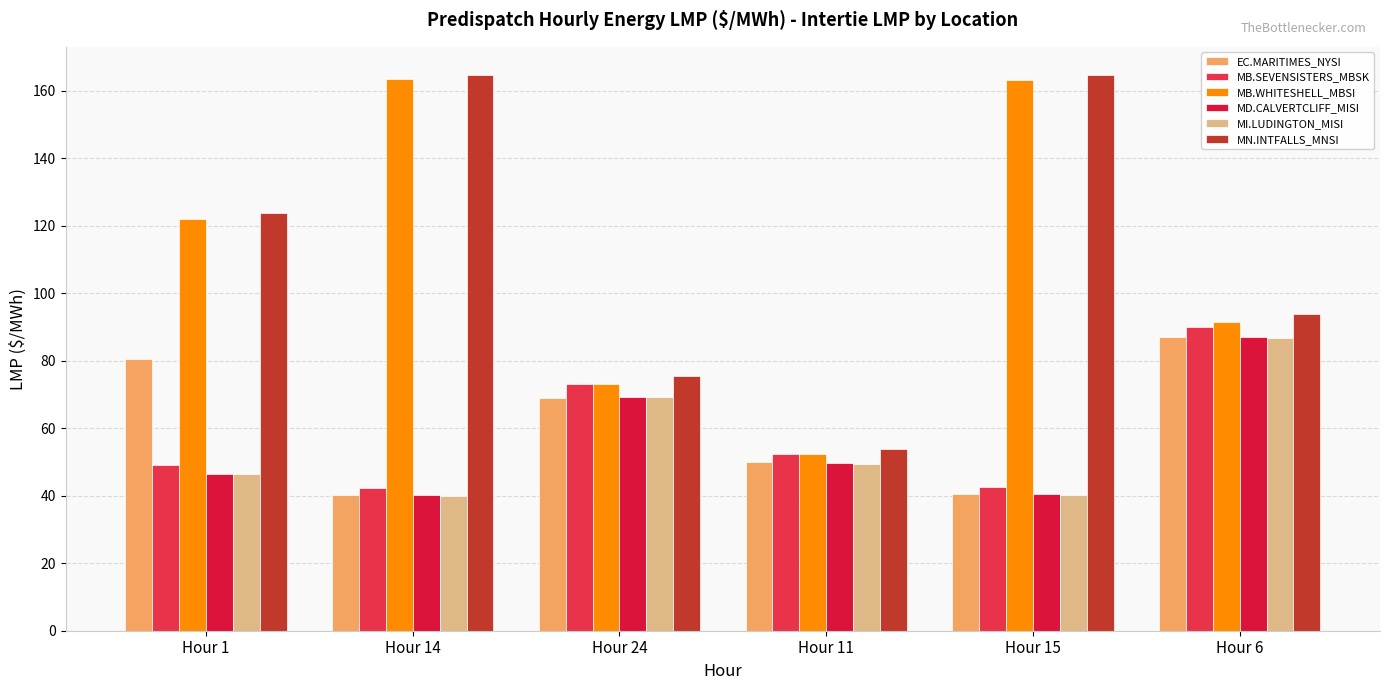

At which category is the sum across all series the highest?

Hour 6